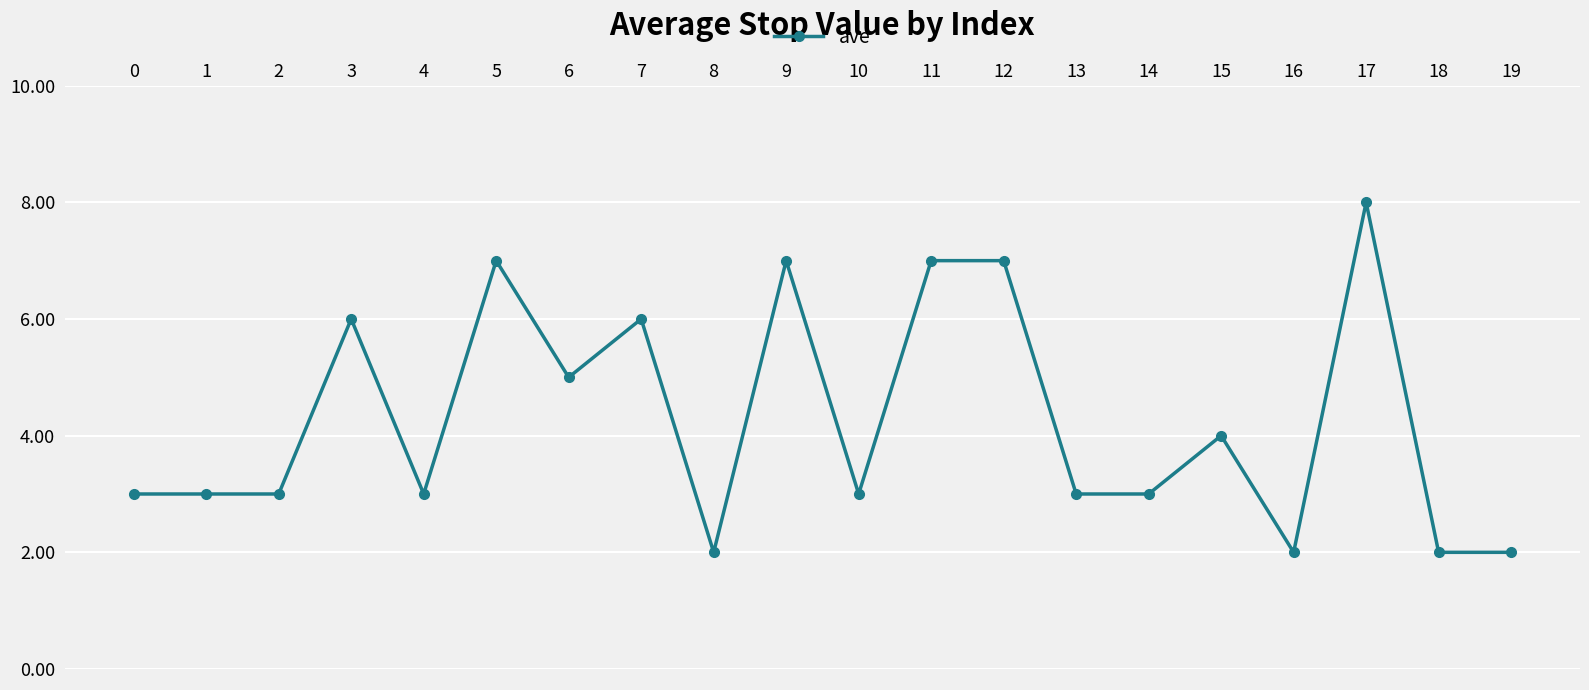

What is the ratio of the value at 1 to the value at 17?

0.4